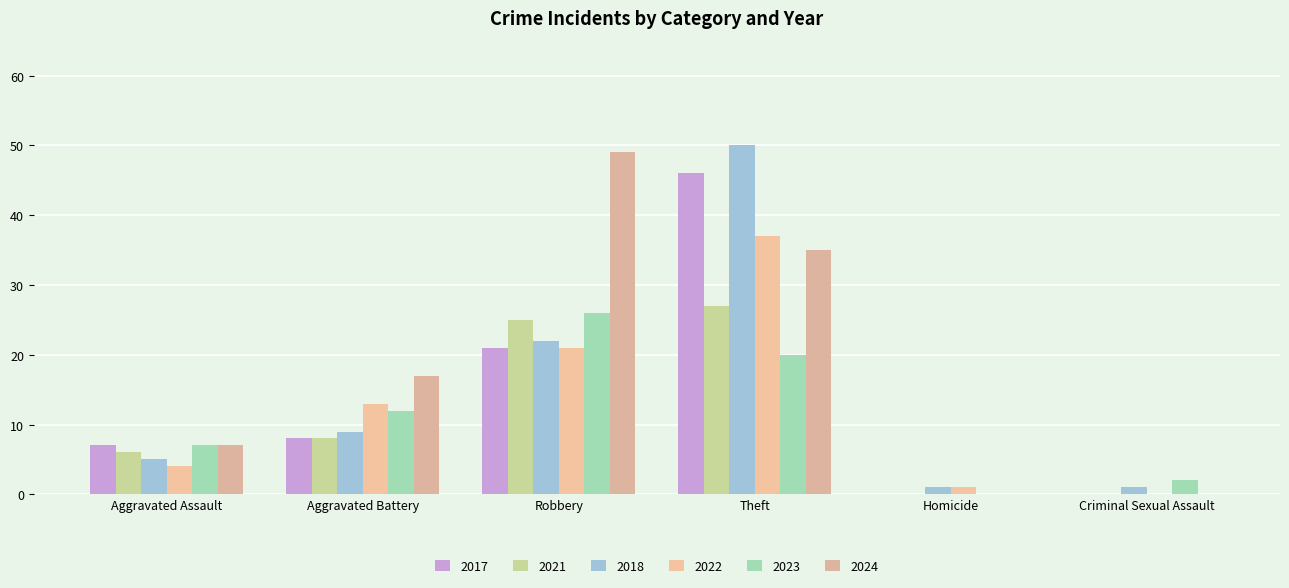

Is it true that 2023 equals 2 at Aggravated Assault?

False